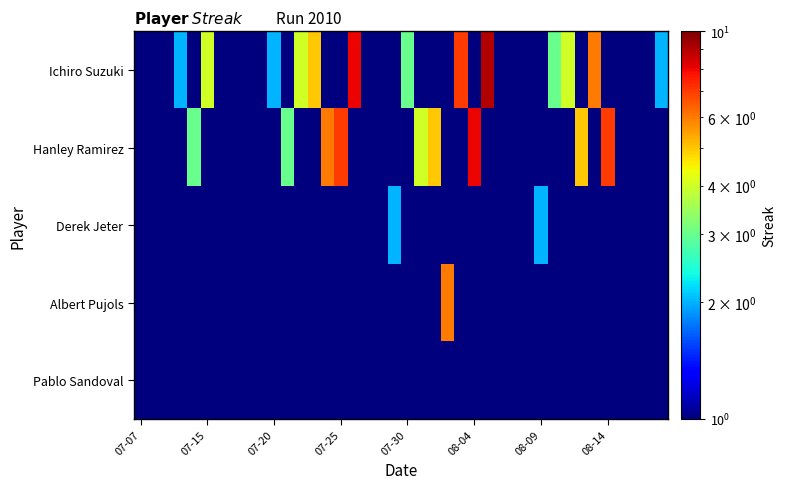

At how many categories does at least one series exceed 6?

6